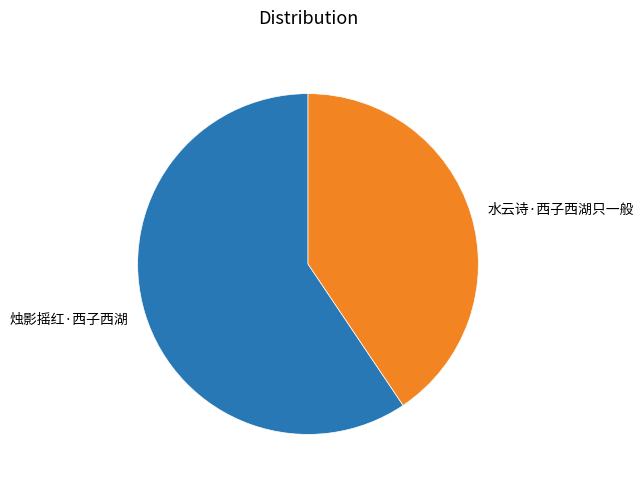

How many segments does this pie chart have?

2